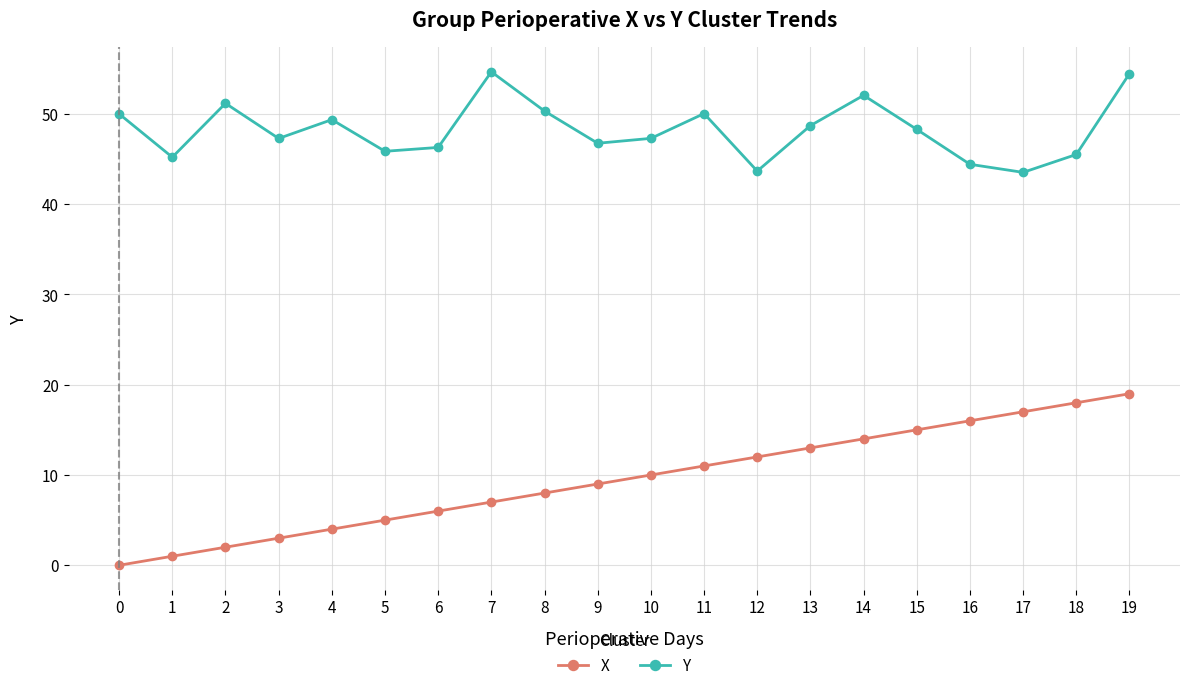

How many lines are shown in the chart?

2